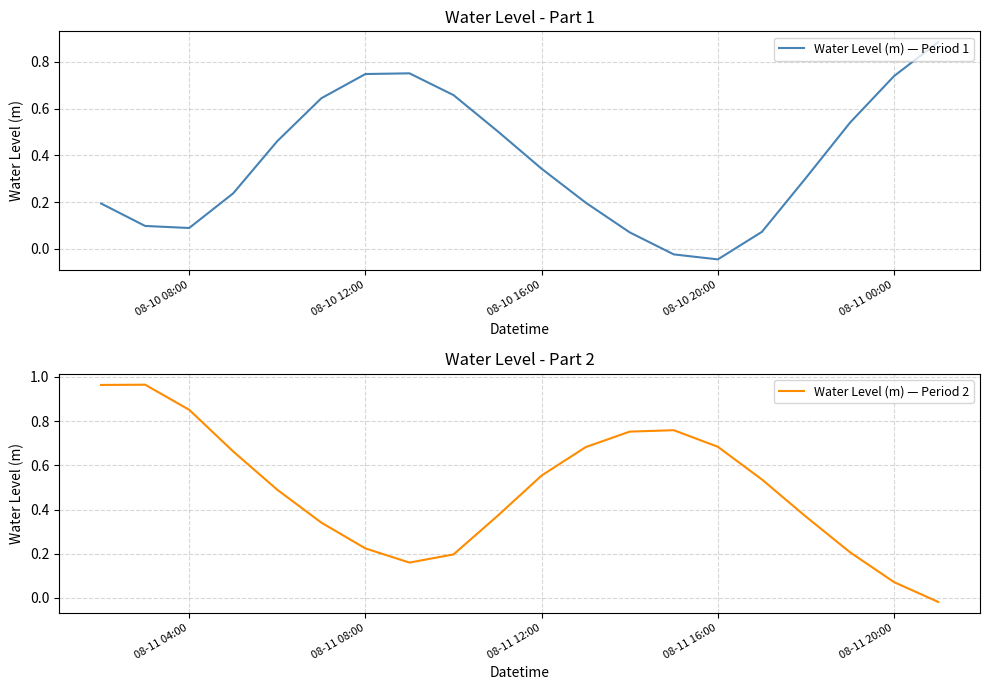

Which series has the widest spread of values?

Water Level (m) — Period 2